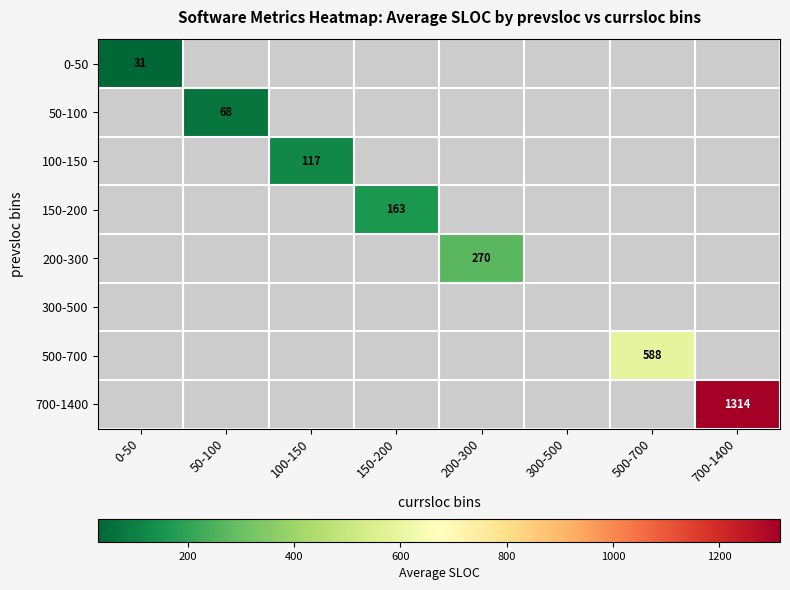

Is the value of 500-700 at 500-700 greater than the value of 150-200 at 150-200?

Yes